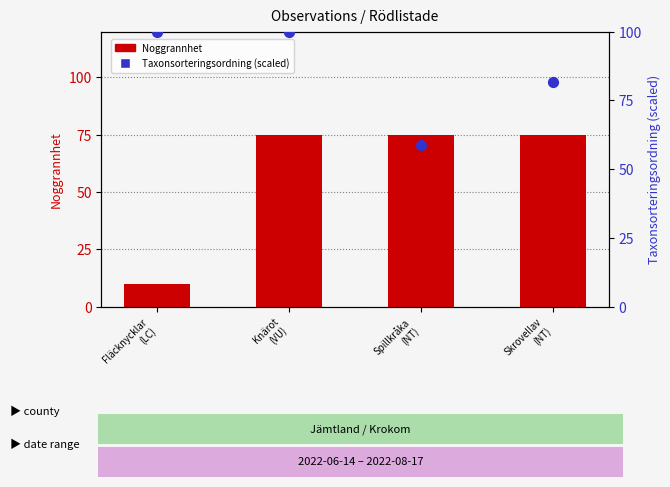

At how many categories does at least one series exceed 39?

4